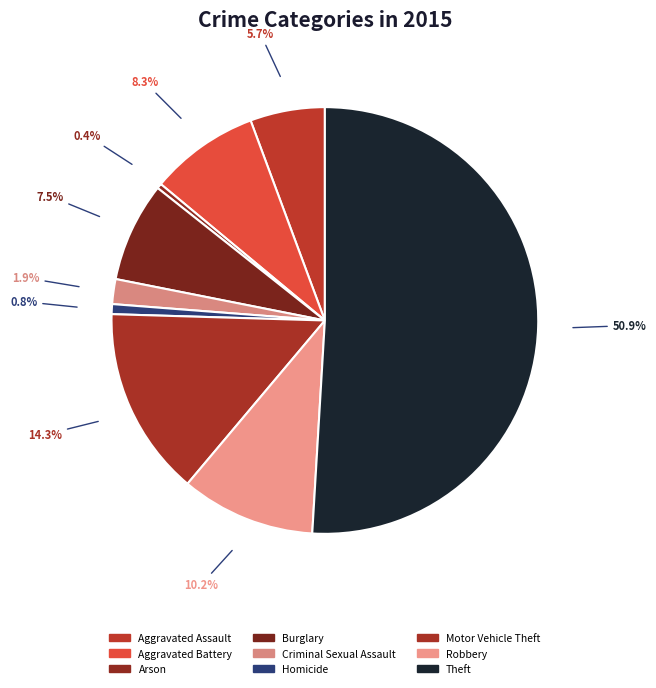

Does any single category account for the majority?

Yes